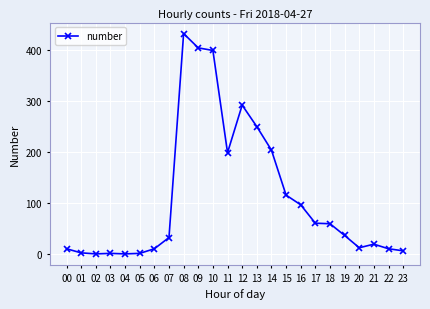

The chart shows a value of 204 at 14. True or false?

True